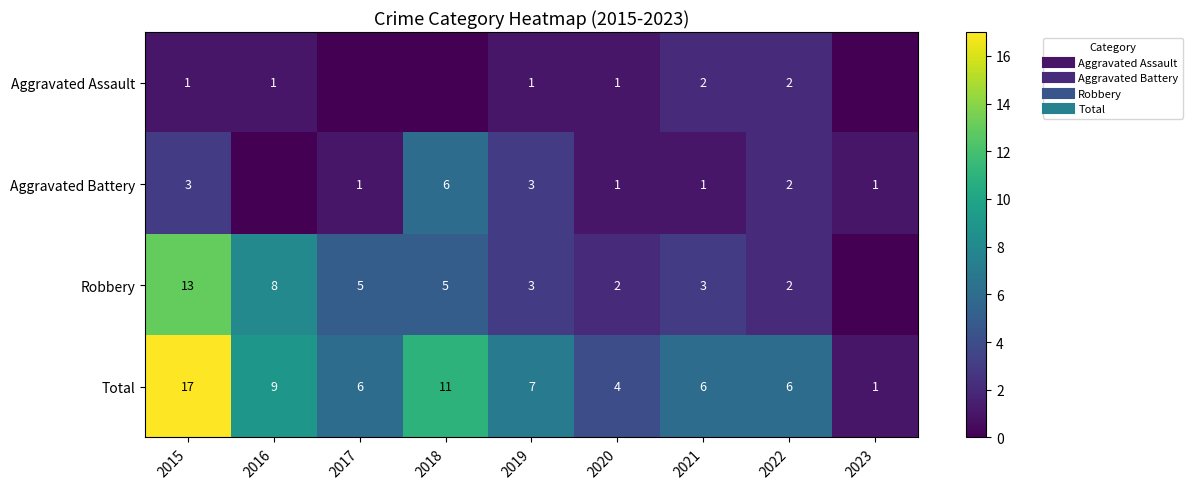

Where is Robbery nearest to the value 6?

2017